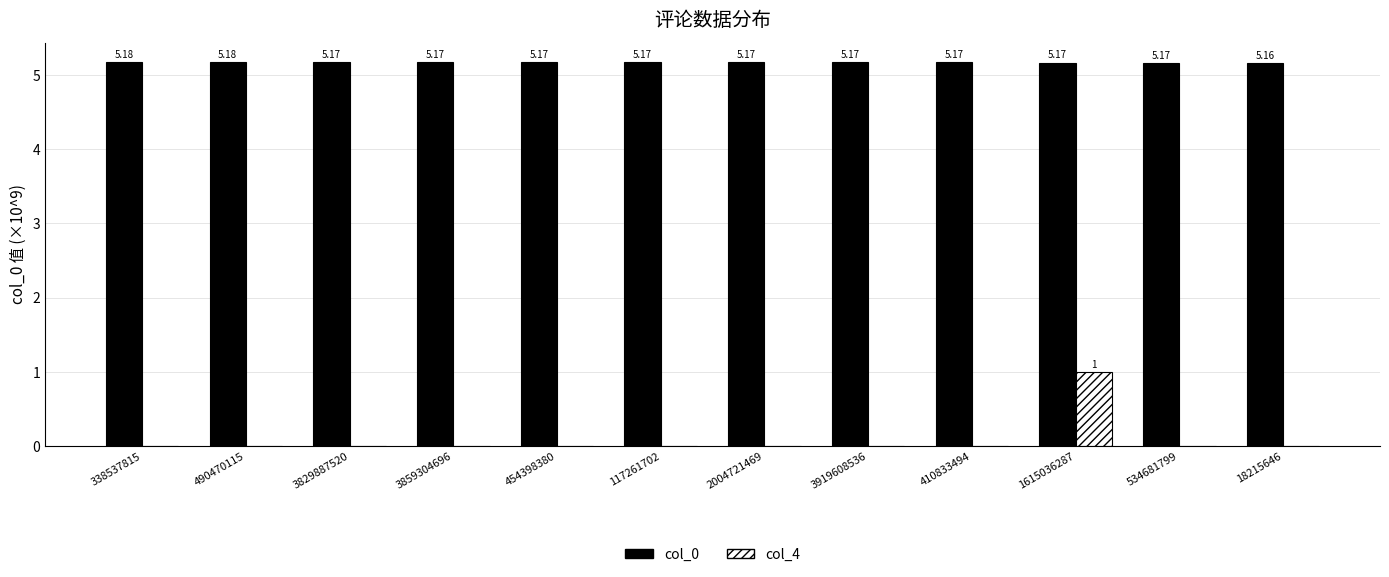

At which category is the sum across all series the highest?

1615036287